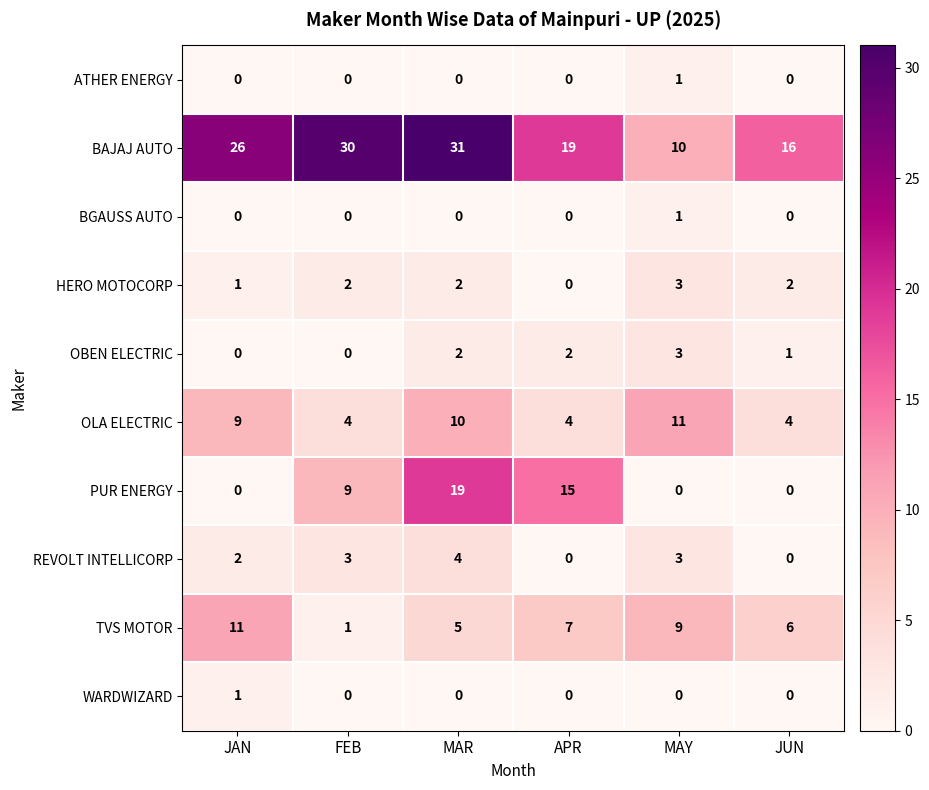

What is the sum of all OLA ELECTRIC values?

42